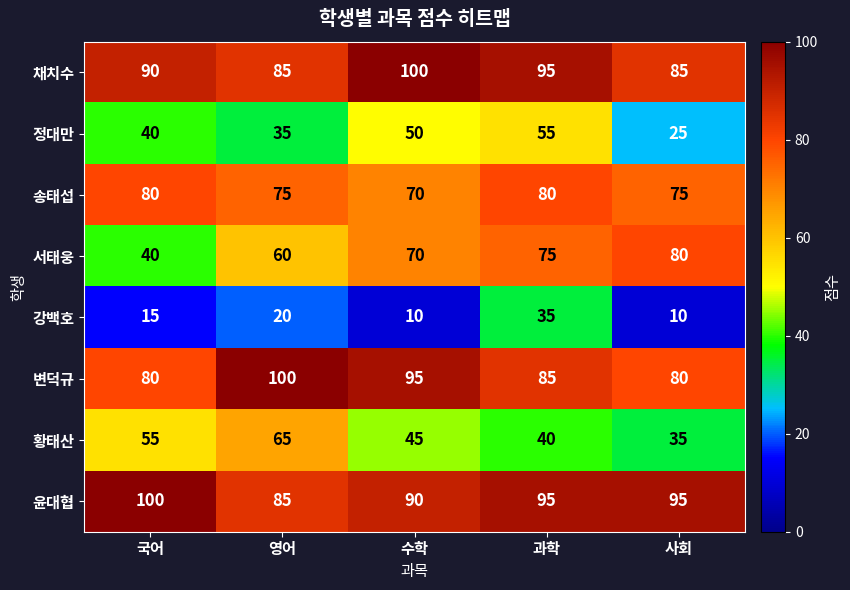

Between 국어 and 사회, which series saw the biggest shift?

서태웅